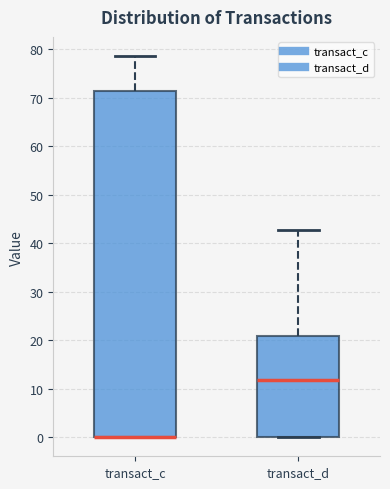

Reading left to right, transcribe this box plot: for each box, give where its median line is, the range the box spans, and where its two whiskers end, as read against the y-axis. The values are not printed on the chart, so give them approximately, as read against the axis.

transact_c: median 0 (drawn on the box's lower edge), box 0 to 71, whiskers 0 to 79
transact_d: median 12, box 0 to 21, whiskers 0 to 43